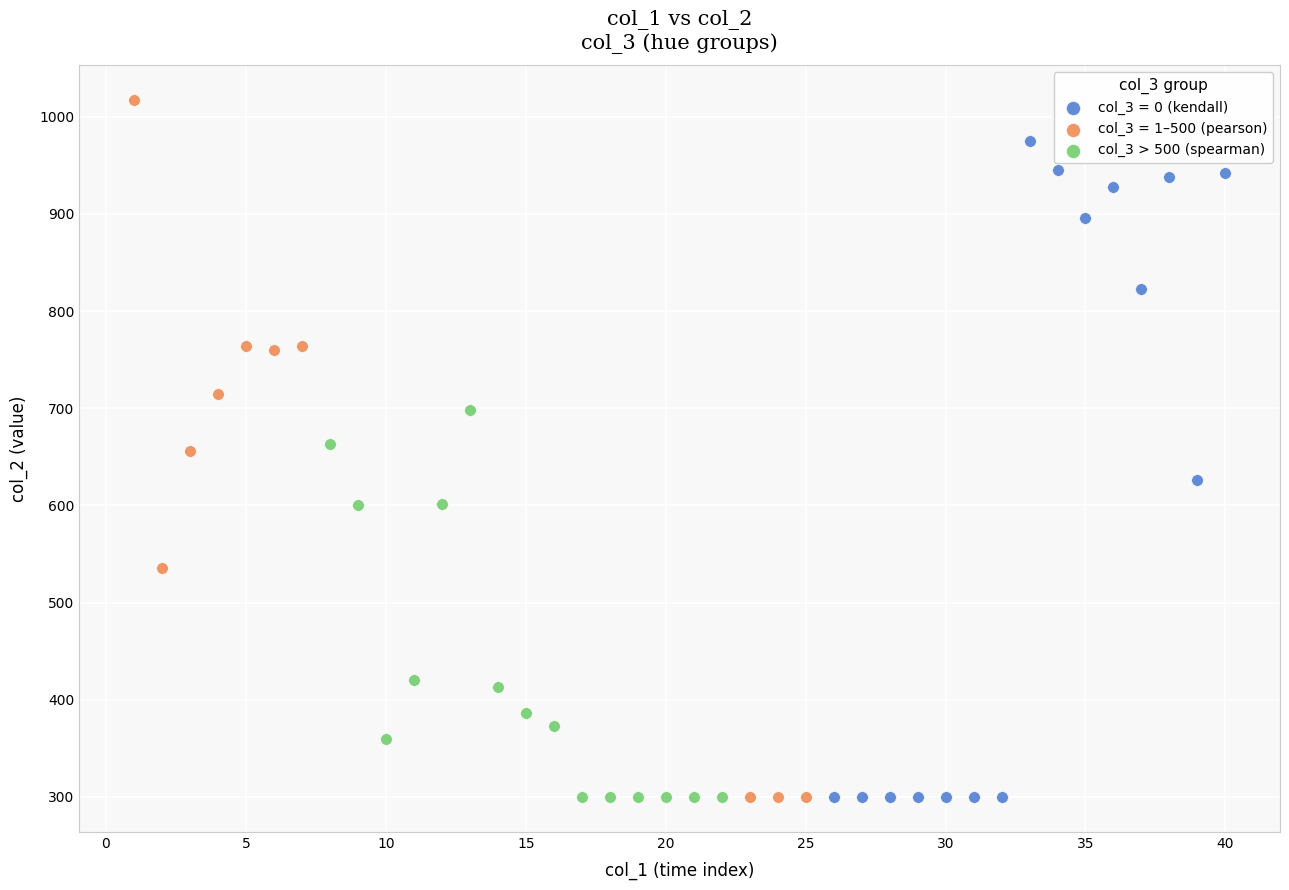

Which series reaches the maximum Y coordinate?

col_3 = 1–500 (pearson)